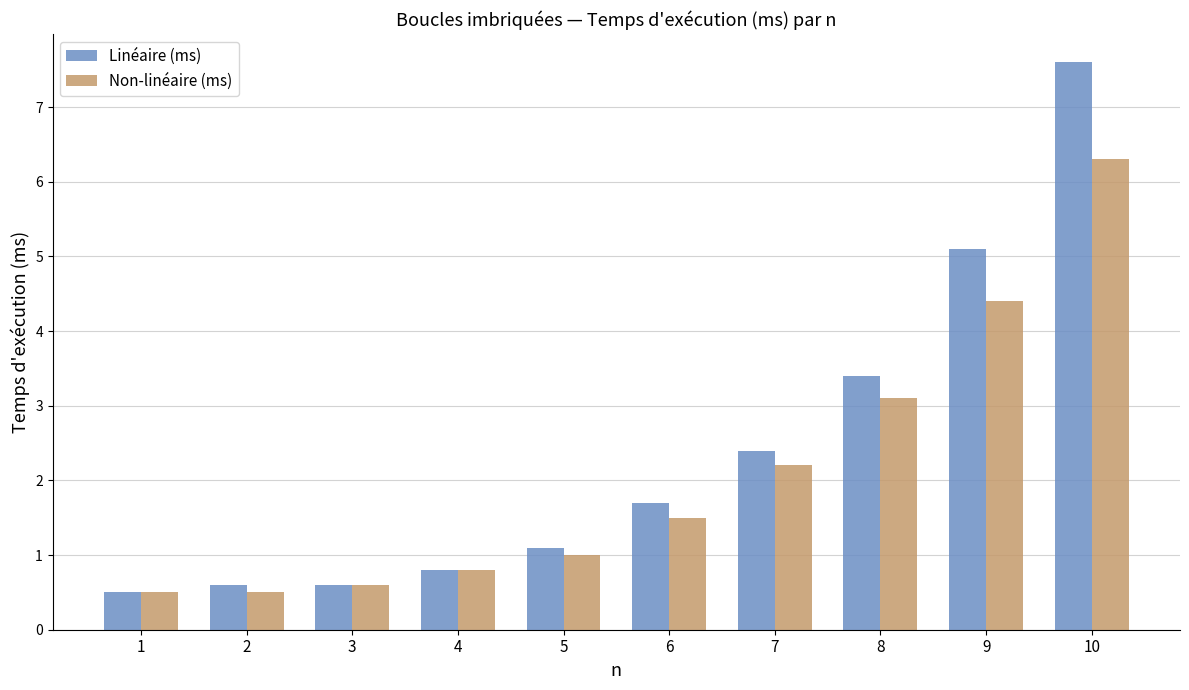

Between 9 and 10, which series saw the biggest shift?

Linéaire (ms)